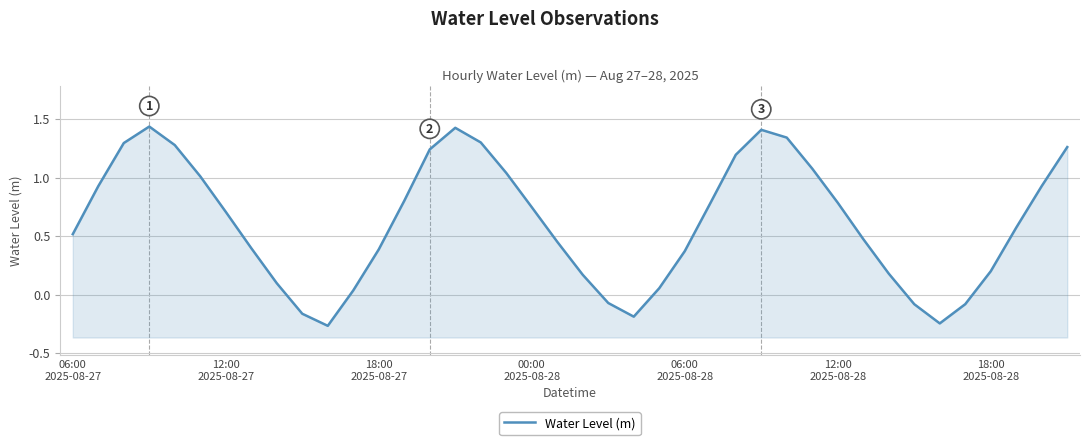

What is the value of the 9th point from the left?

0.1